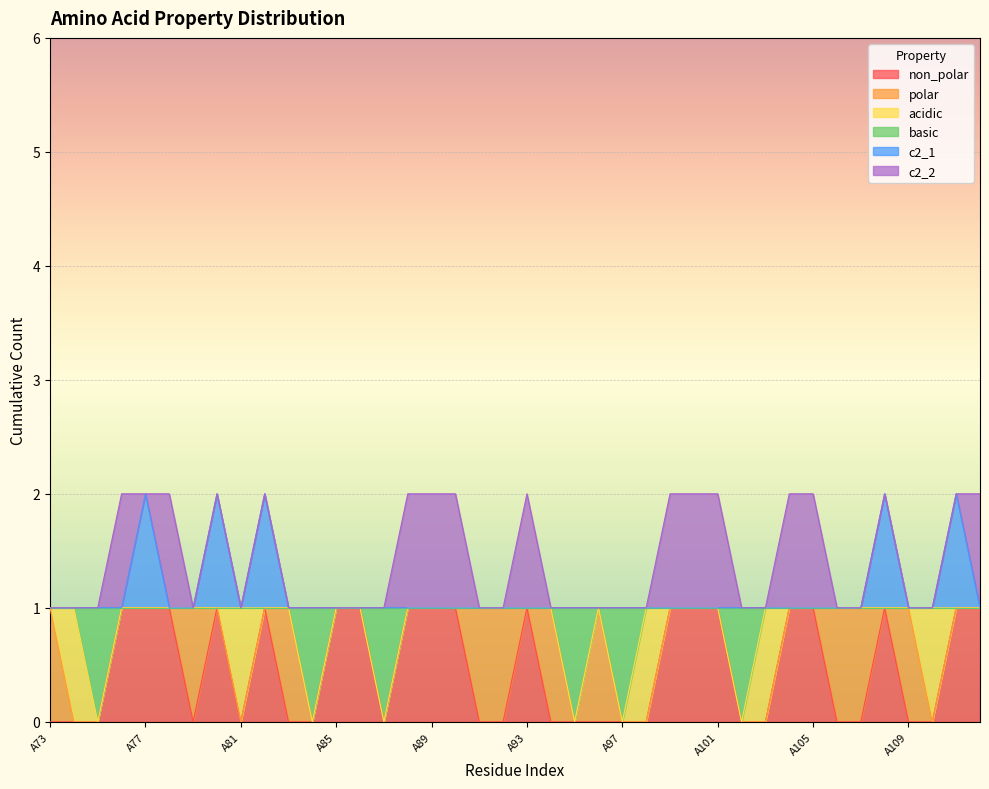

Does the chart display data point markers on the line(s)?

No